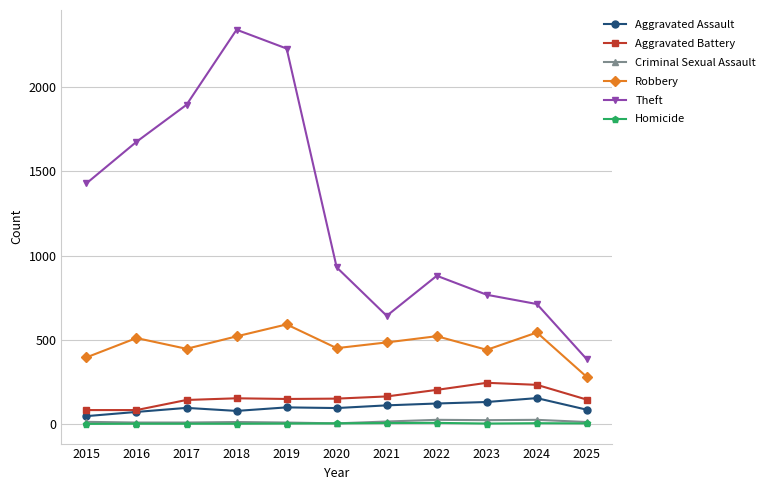

True or false: Theft has more than 2 interior local peaks.

False